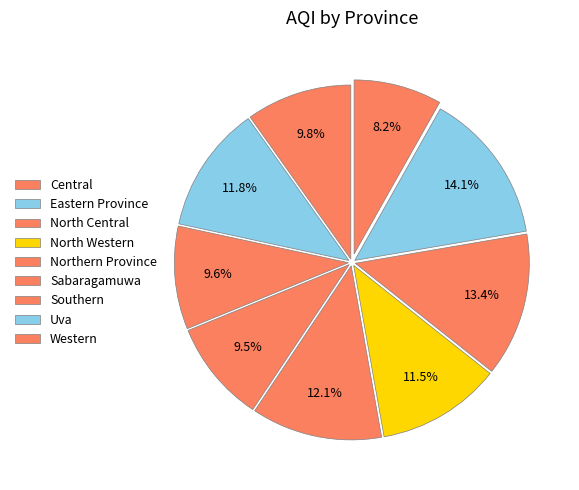

What percentage is the Central slice, to the nearest percent?

8%